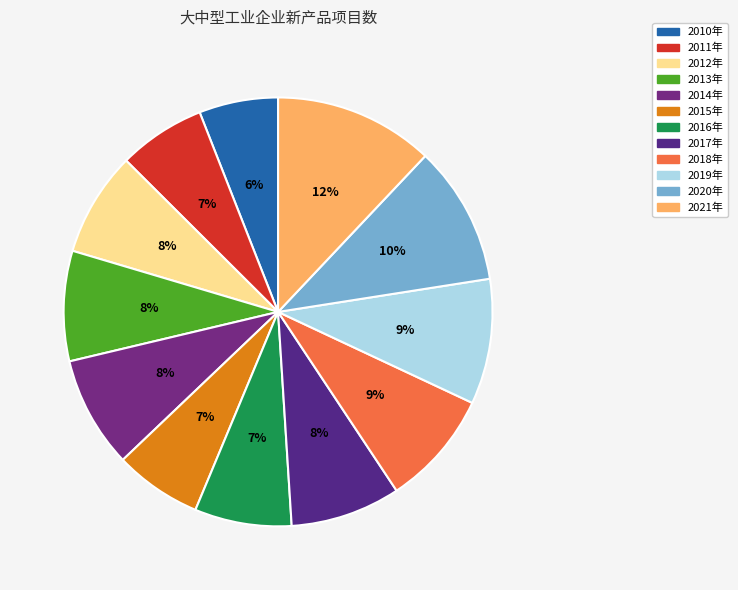

True or false: 2019年 accounts for 9% of the total.

True